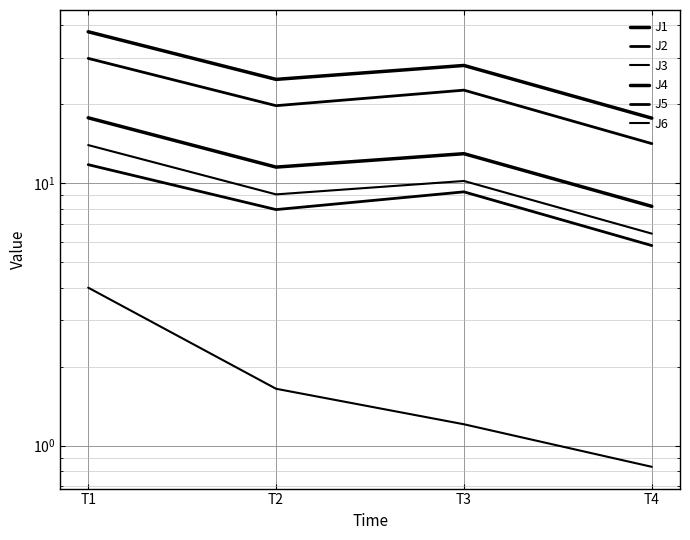

Rank the series at T1 from highest to lowest value.

J4, J5, J1, J6, J2, J3